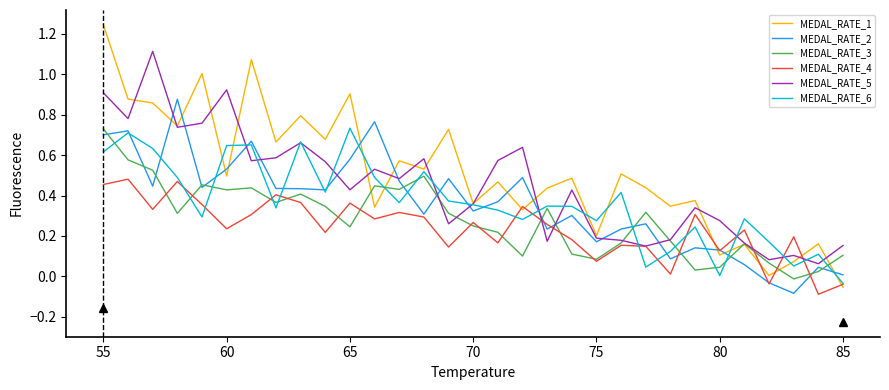

What are all the series names shown in the legend?

MEDAL_RATE_1, MEDAL_RATE_2, MEDAL_RATE_3, MEDAL_RATE_4, MEDAL_RATE_5, MEDAL_RATE_6